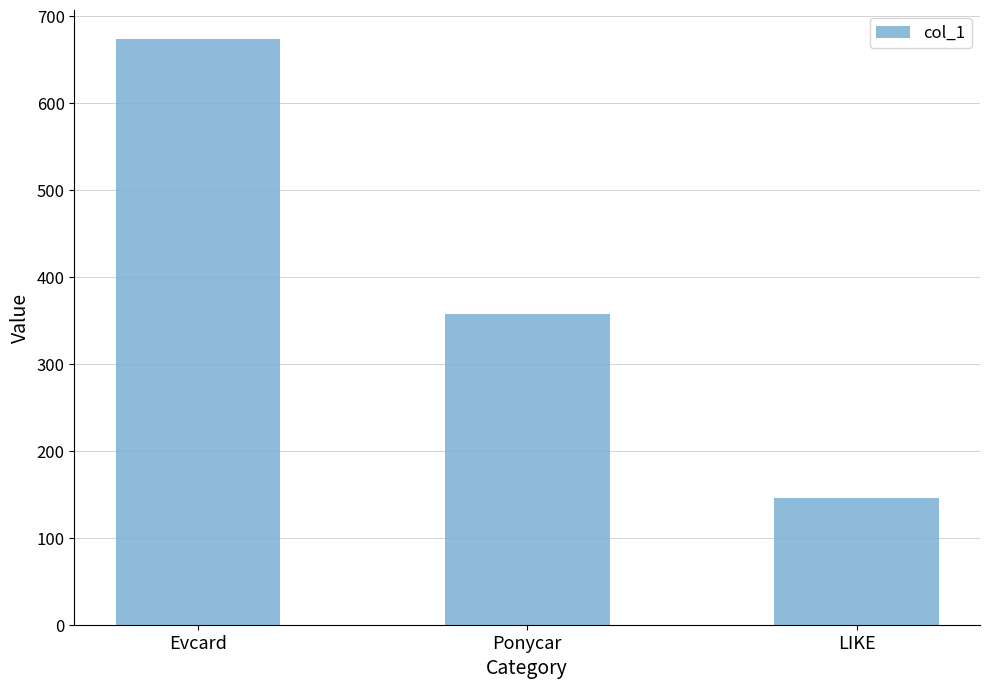

Reading left to right, what are all the values shown in this chart?

Evcard=674.0	Ponycar=358.0	LIKE=145.4